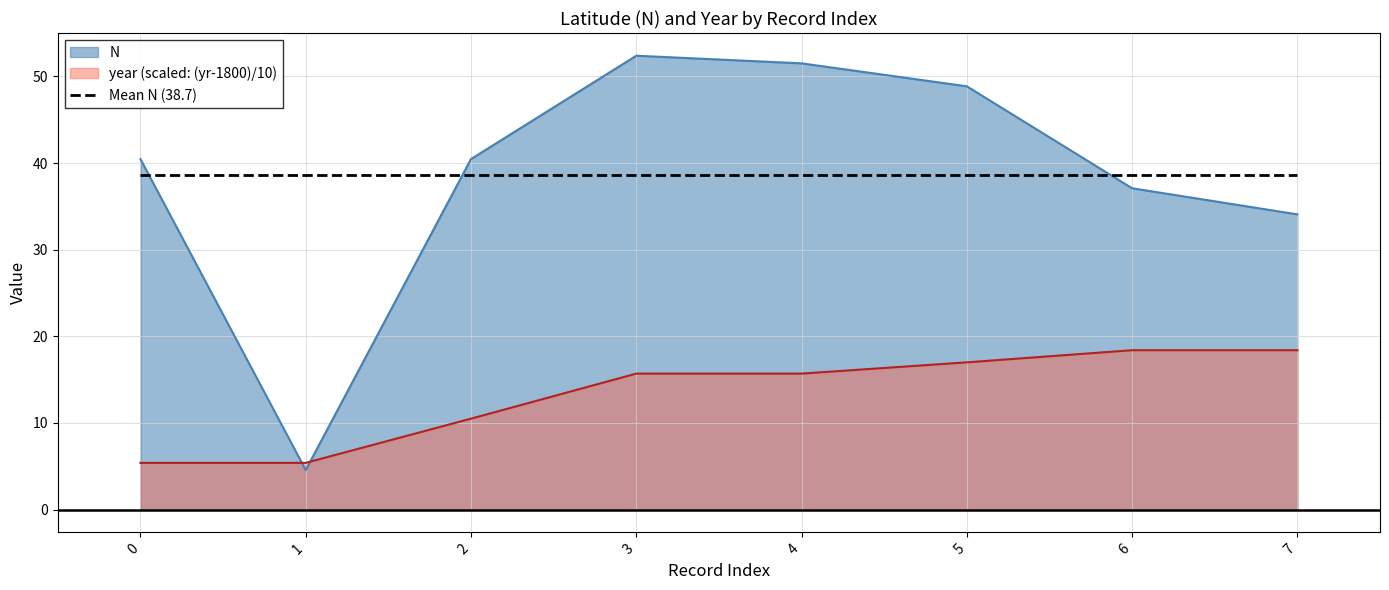

What is the spread (max minus min) of values at 0?

35.1